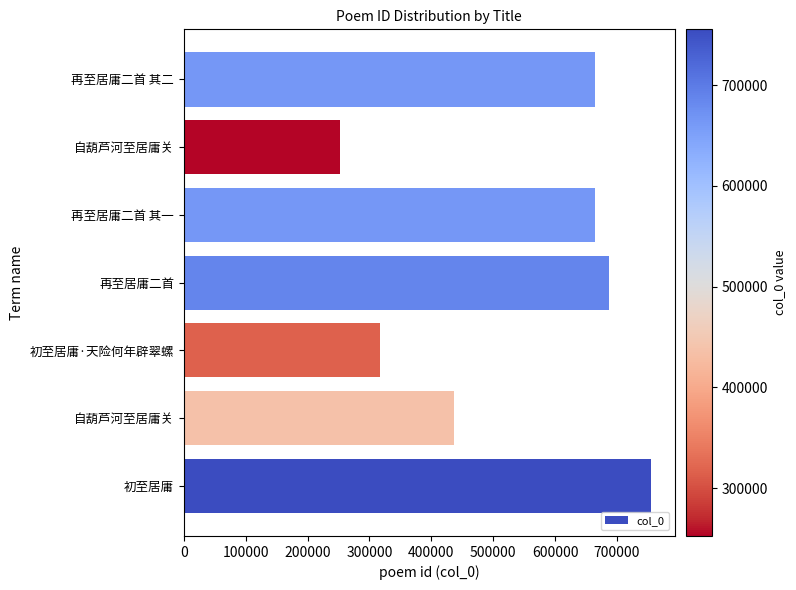

What is the minimum value shown in the chart?

252428